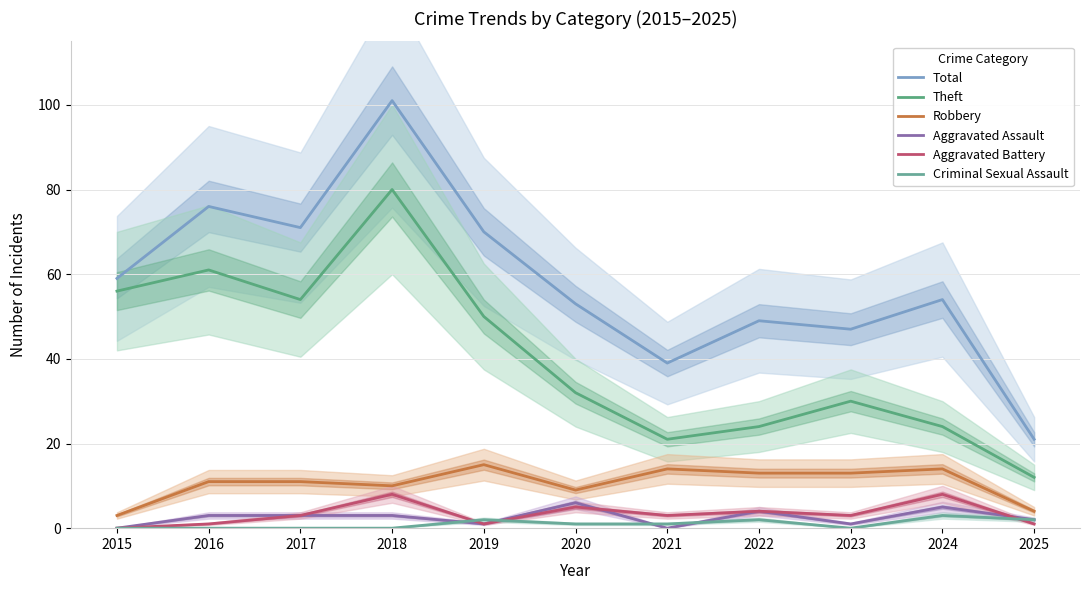

Which series has the largest range (max minus min)?

Total